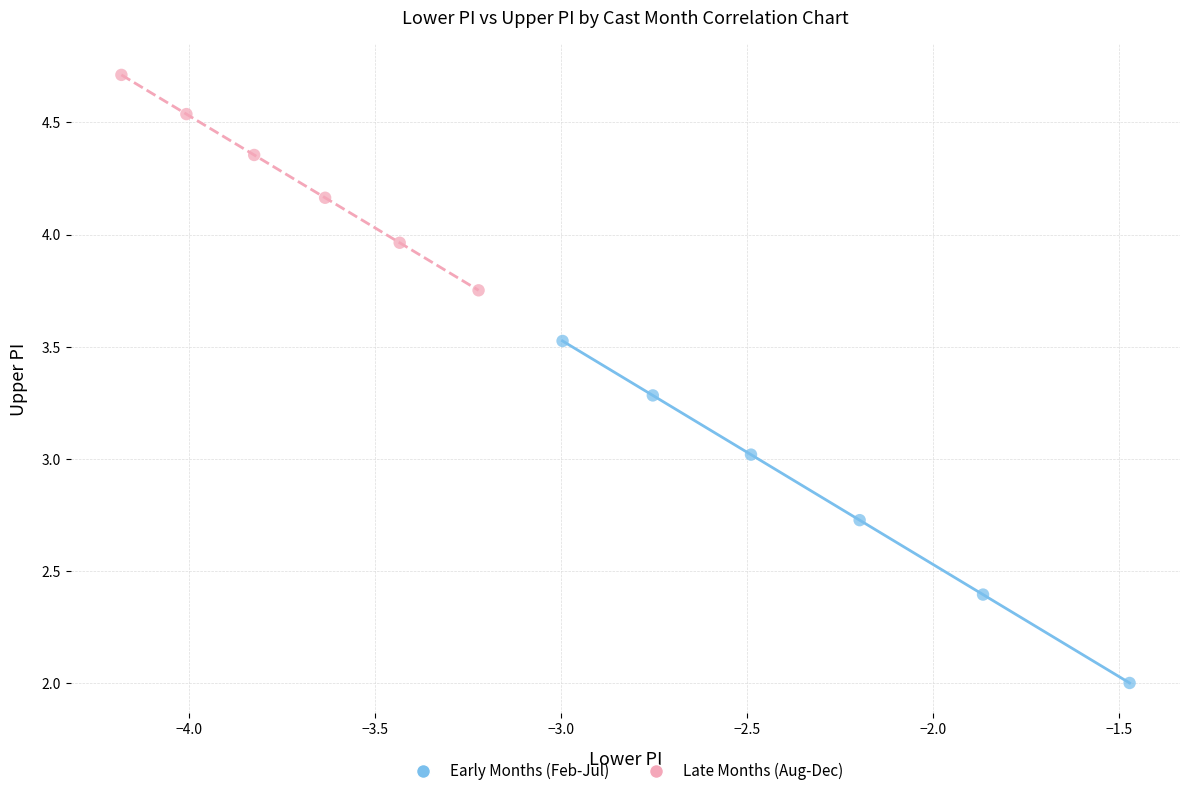

Which series has the largest Y range (max minus min)?

Early Months (Feb-Jul)